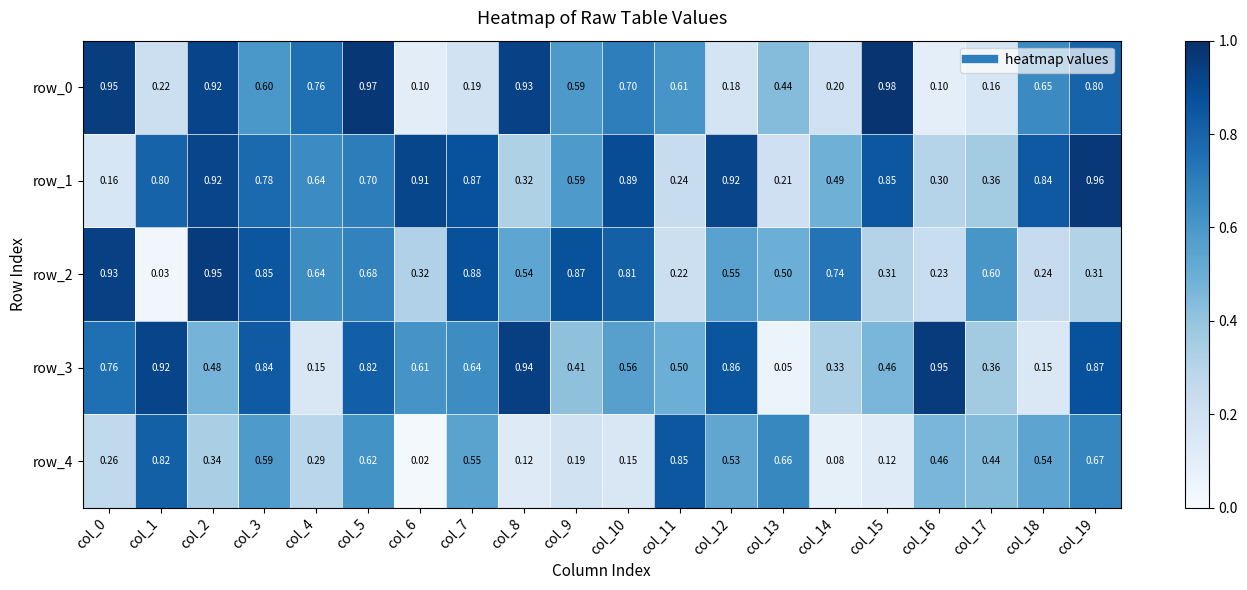

Is the value of row_3 at col_1 greater than the value of row_4 at col_1?

Yes